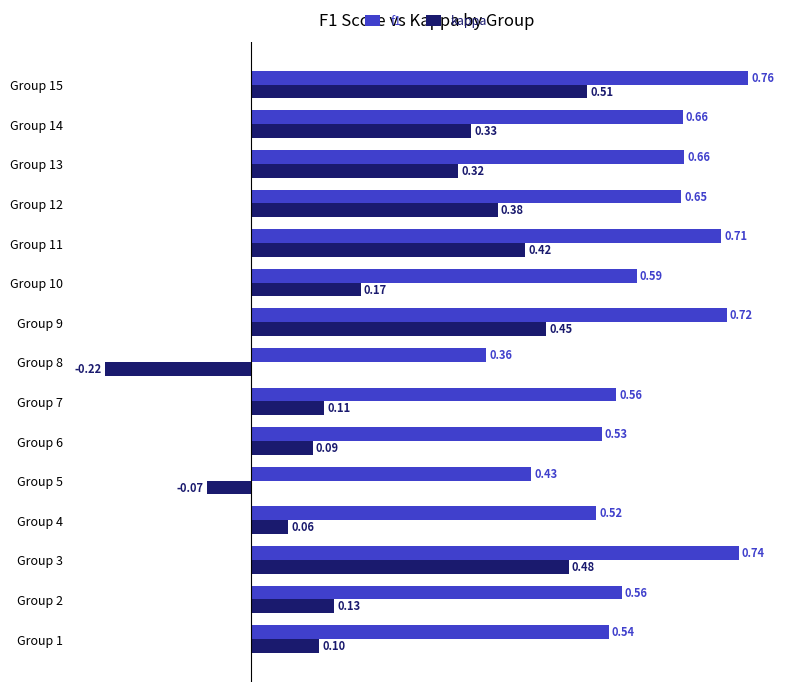

At how many categories does at least one series exceed 0?

15